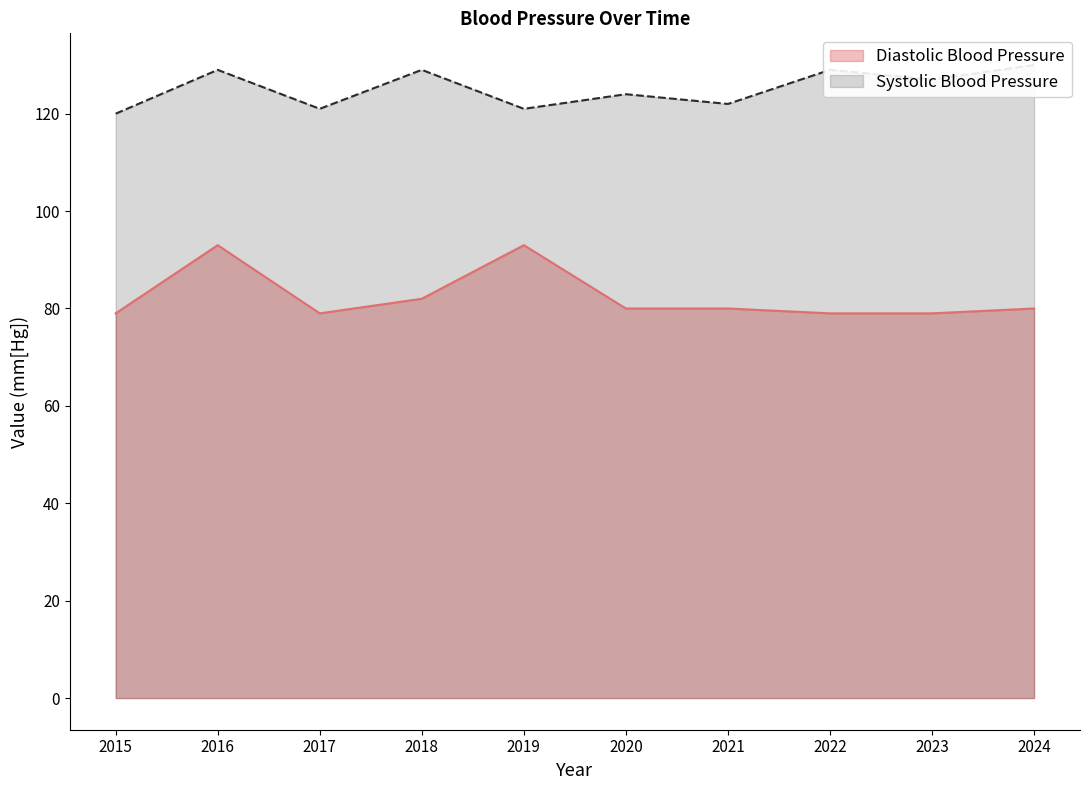

List the series in order of their overall mean, highest first.

Systolic Blood Pressure, Diastolic Blood Pressure